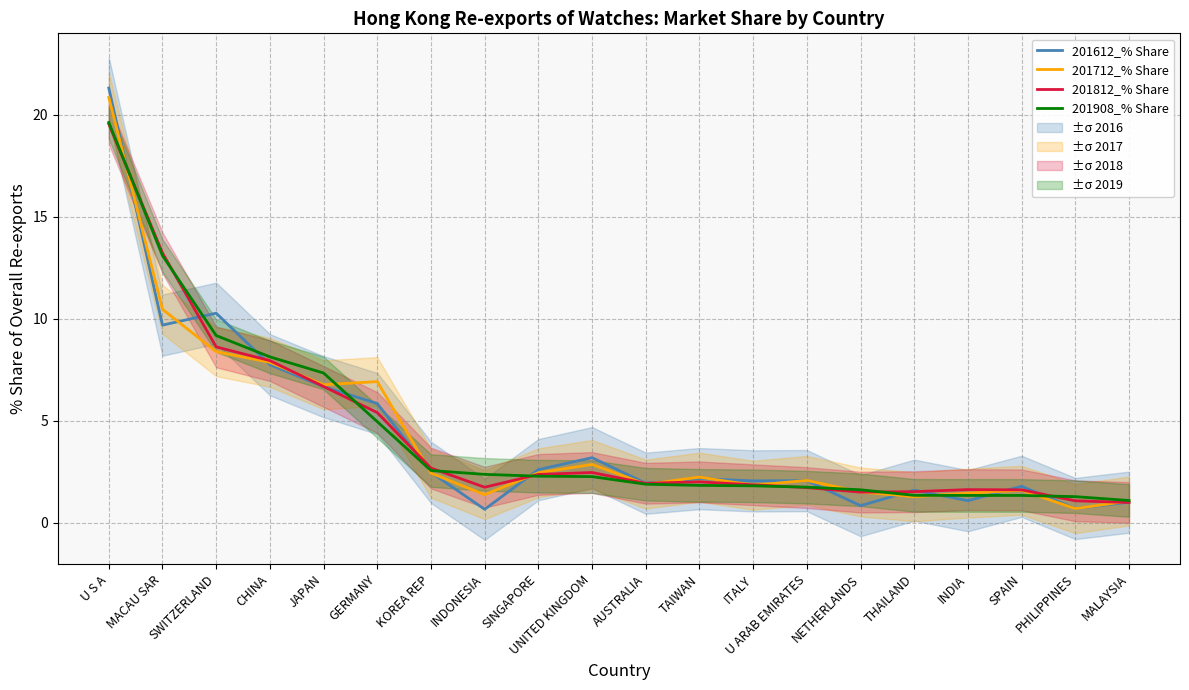

How many times do 201908_% Share and 201612_% Share cross each other?

11